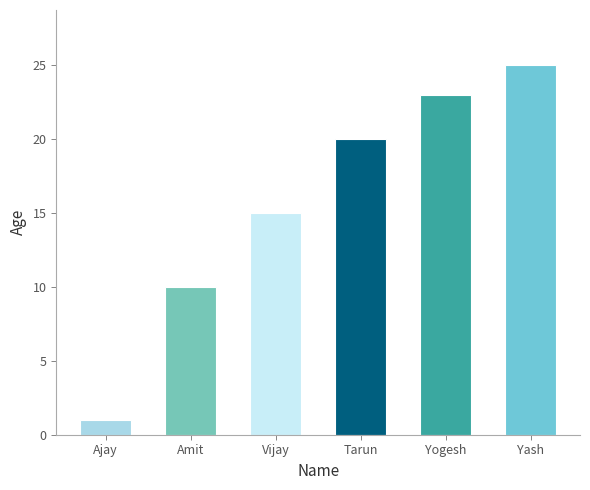

What is the value of the 6th bar from the left?

25